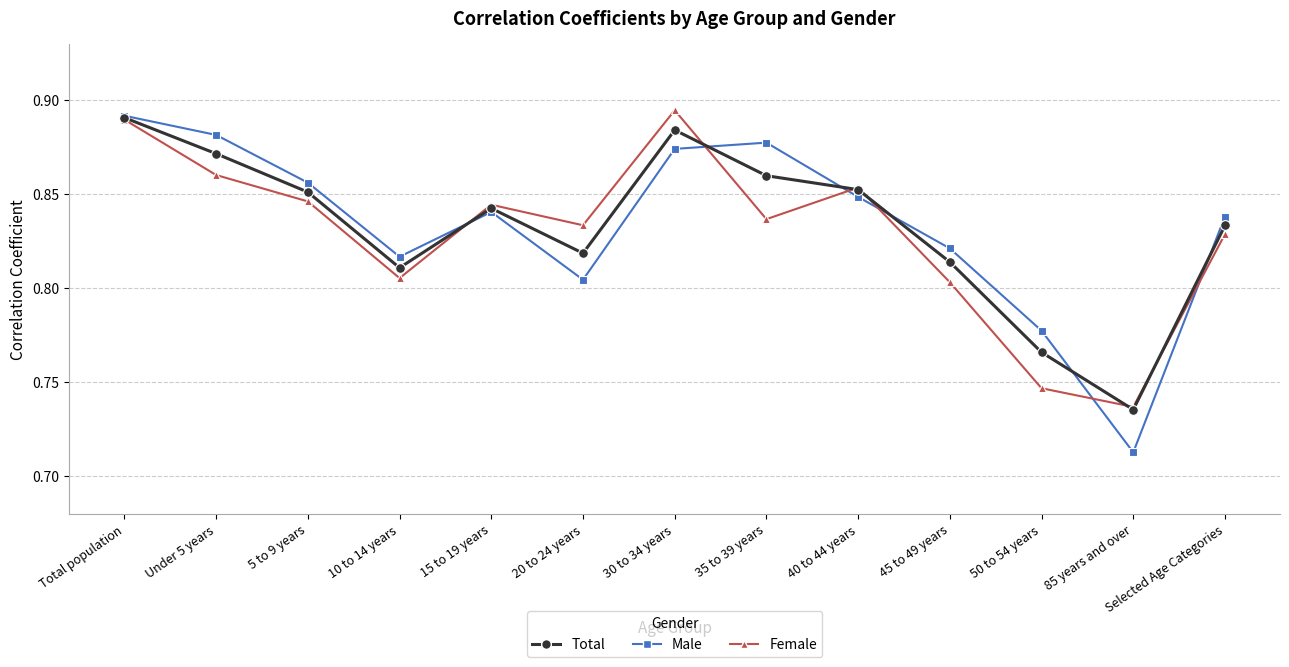

How many interior local peaks does the Male series have?

2